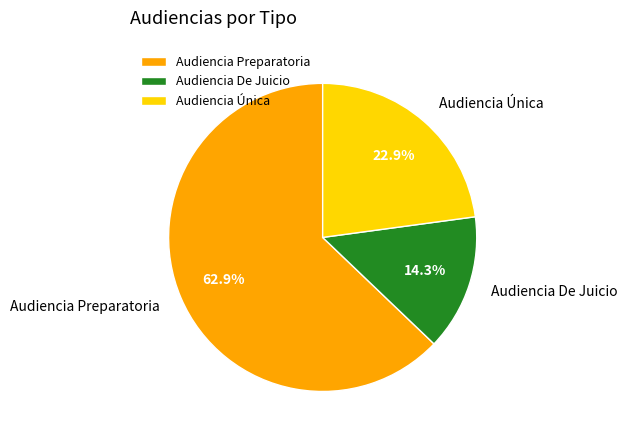

To the nearest percent, what is the combined percentage of Audiencia Preparatoria and Audiencia Única?

86%